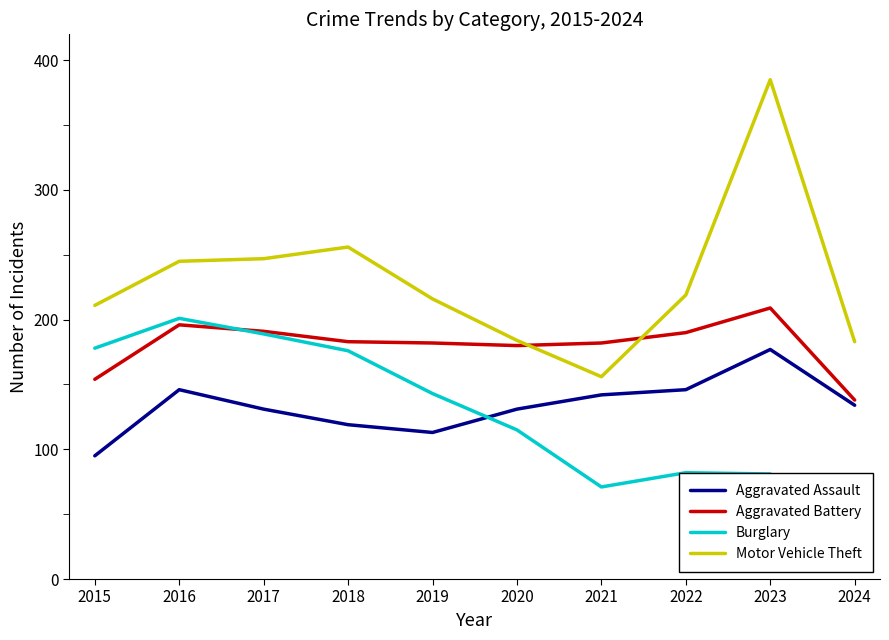

The value of Aggravated Battery at 2016 is 196. True or false?

True